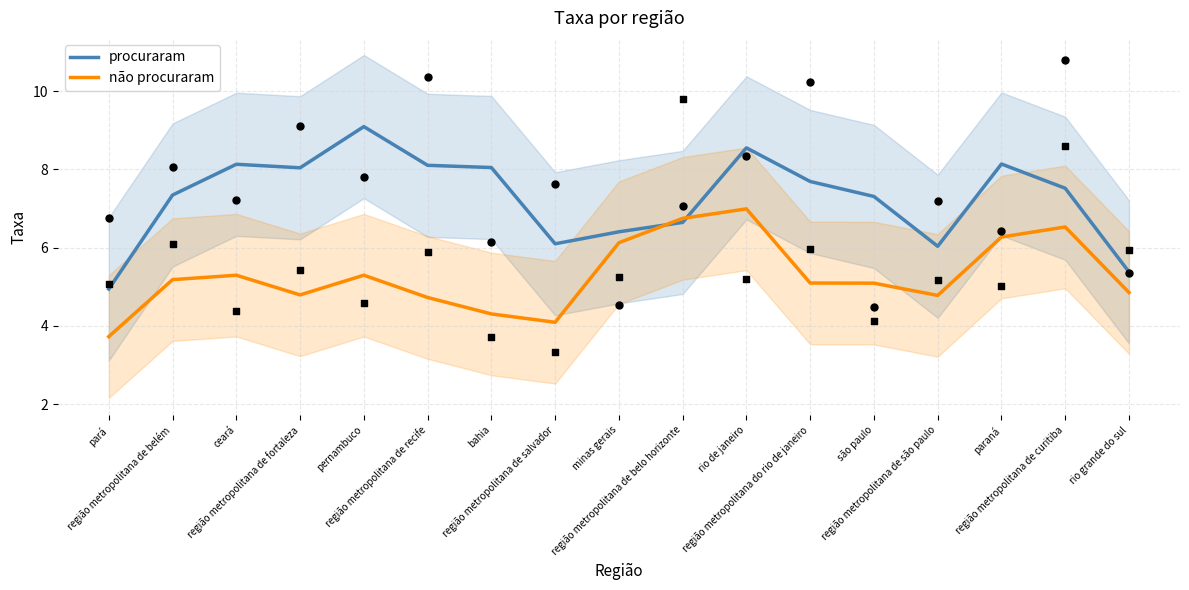

Which series has the largest total across all categories?

procuraram